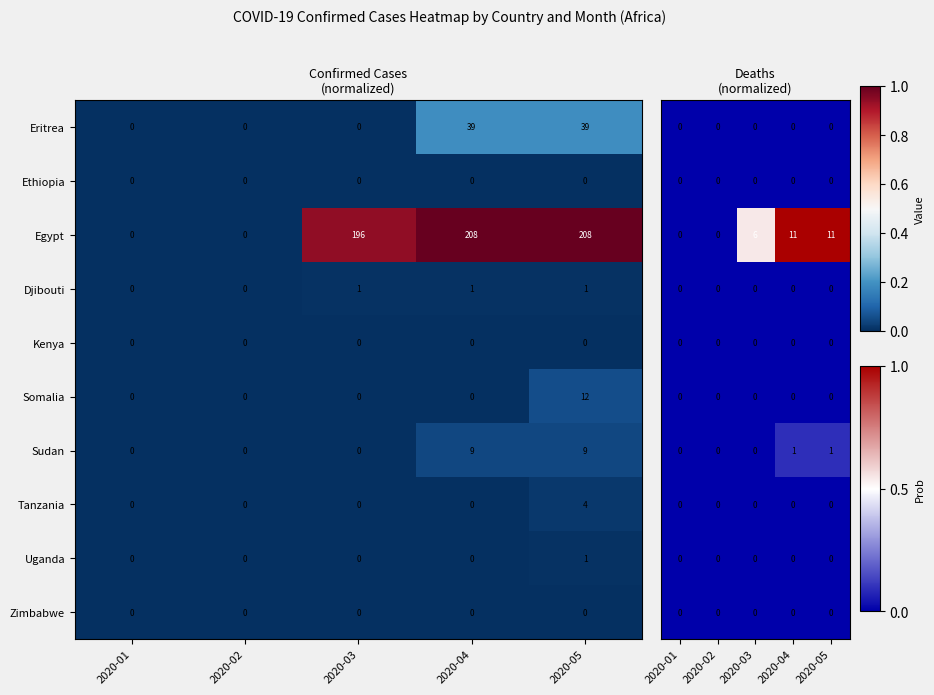

The Sudan series shows 9 at 2020-05. True or false?

True